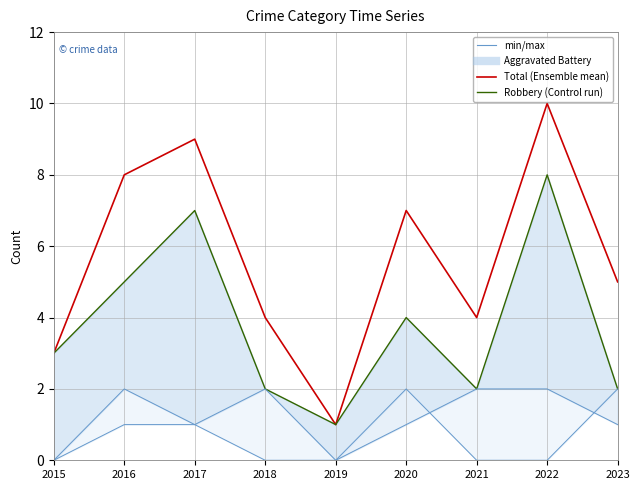

What is the value of the Total point at the 2nd from the left?

8